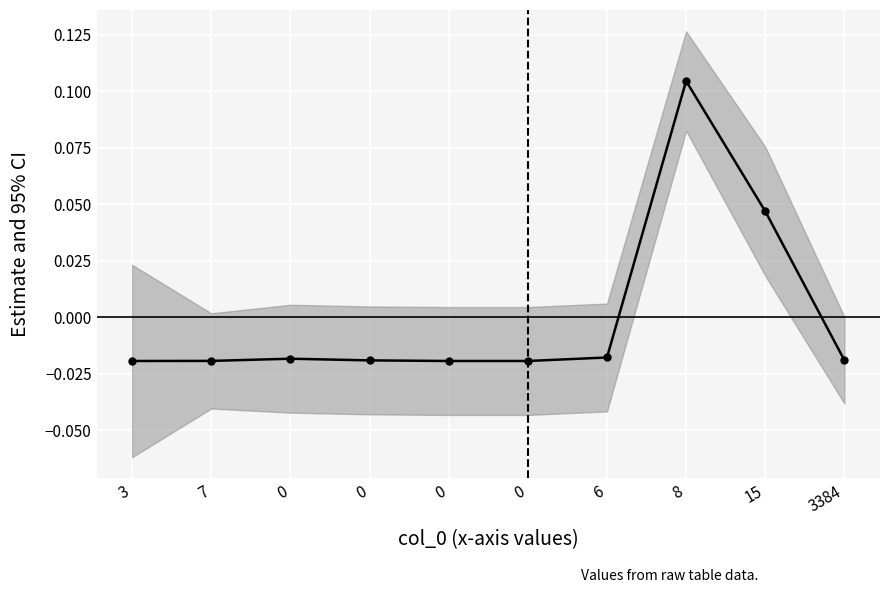

What is the difference between the second highest and minimum values?

0.1